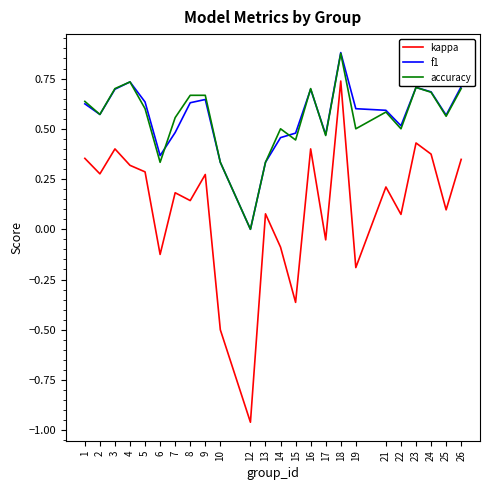

The accuracy series shows 1.0 at 8. True or false?

False